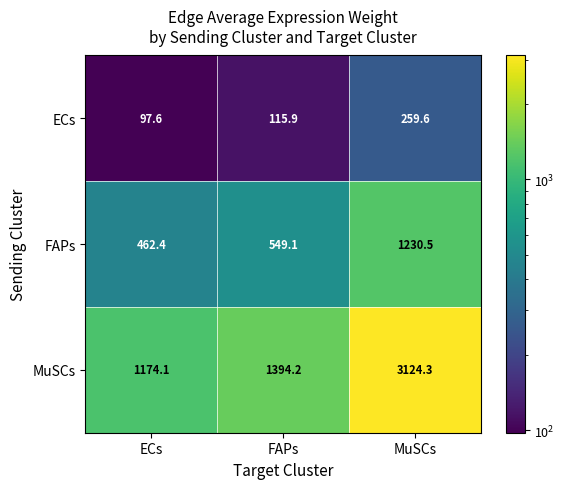

What is the sum of the FAPs values at ECs and FAPs?

1011.5